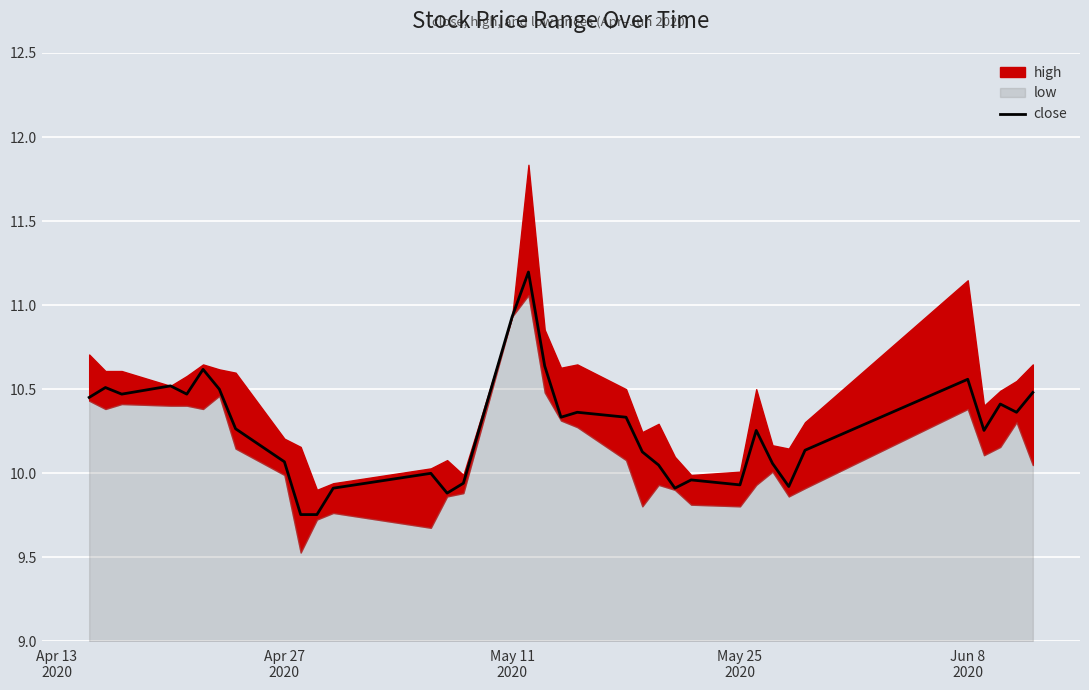

At which label does the data first exceed 10?

Apr 13
2020